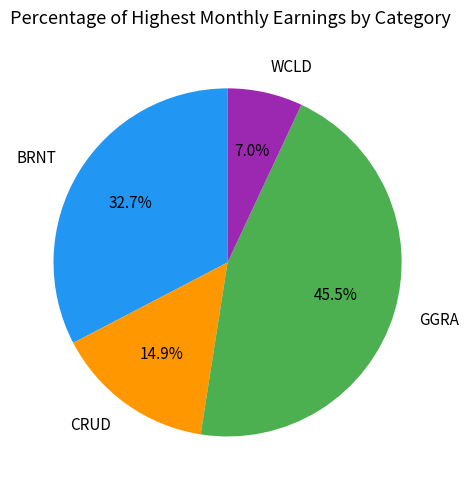

How many segments does this pie chart have?

4